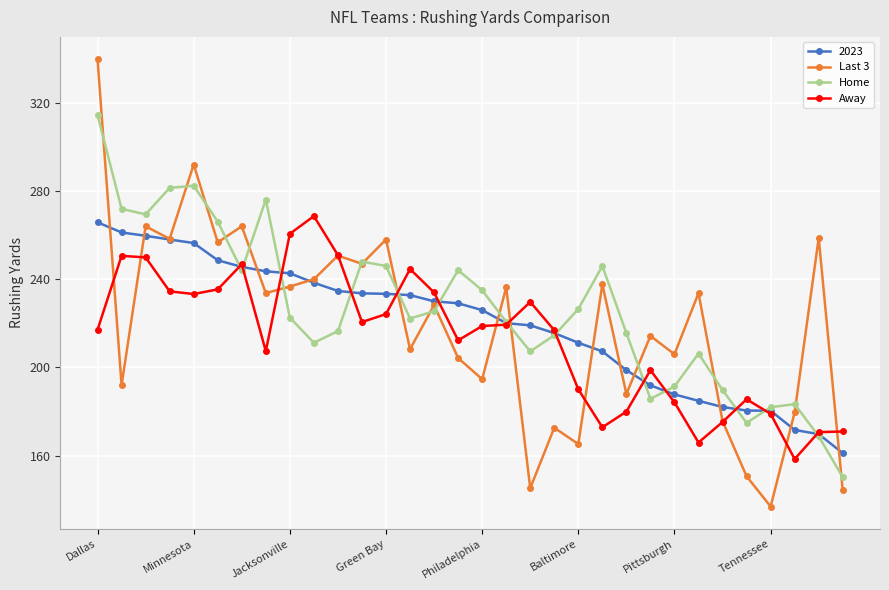

What is the greatest value displayed?

339.7